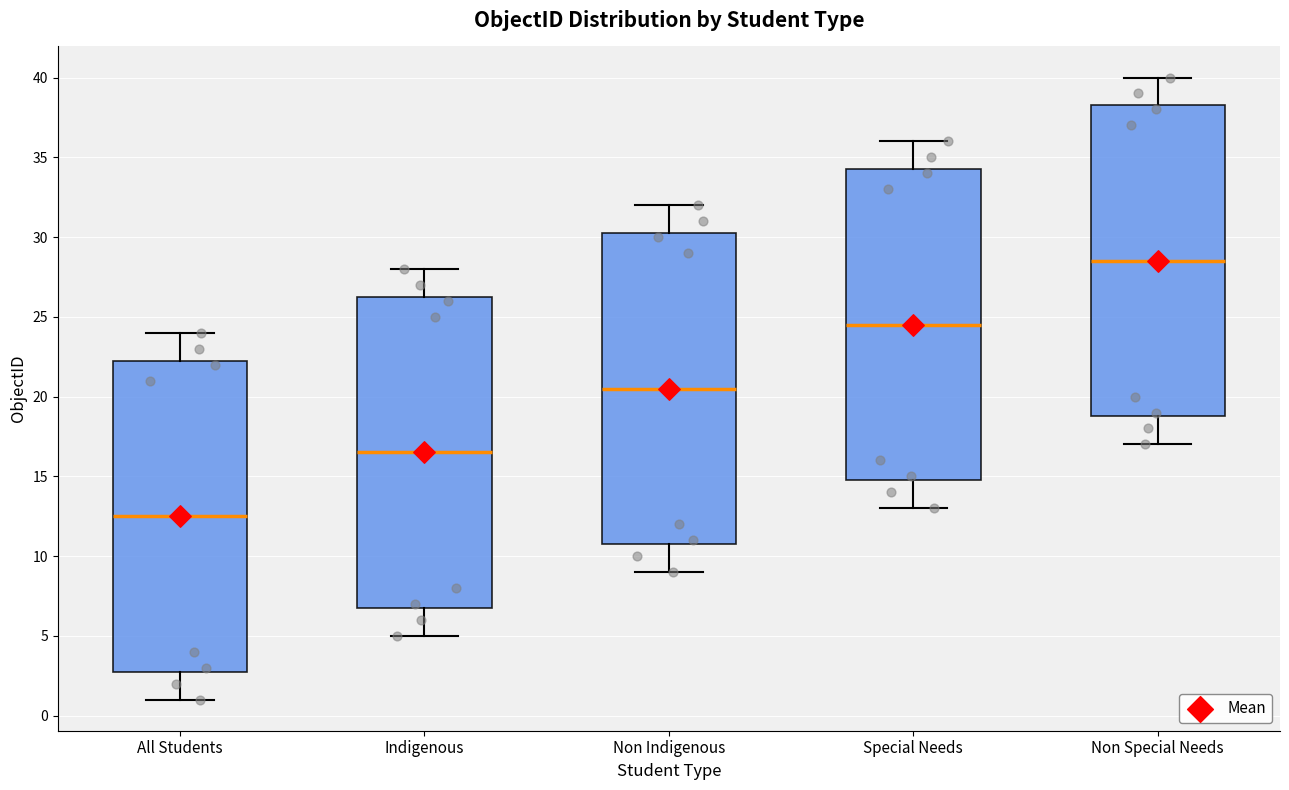

Reading left to right, transcribe this box plot: for each box, give where its median line is, the range the box spans, and where its two whiskers end, as read against the y-axis. The values are not printed on the chart, so give them approximately, as read against the axis.

All Students: median 12.5, box 3.0 to 22.5, whiskers 1.0 to 24.0
Indigenous: median 16.5, box 7.0 to 26.5, whiskers 5.0 to 28.0
Non Indigenous: median 20.5, box 11.0 to 30.5, whiskers 9.0 to 32.0
Special Needs: median 24.5, box 15.0 to 34.5, whiskers 13.0 to 36.0
Non Special Needs: median 28.5, box 19.0 to 38.5, whiskers 17.0 to 40.0